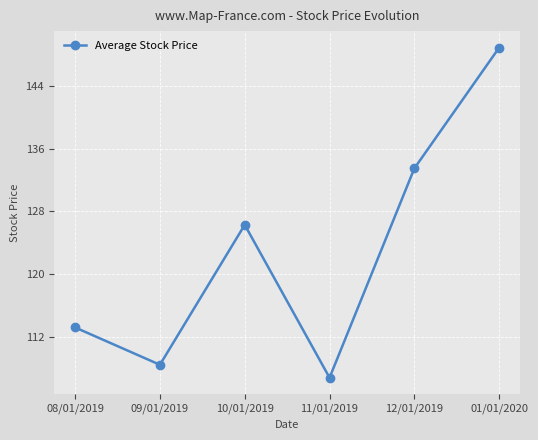

Rank the categories by value from lowest to highest.

11/01/2019, 09/01/2019, 08/01/2019, 10/01/2019, 12/01/2019, 01/01/2020